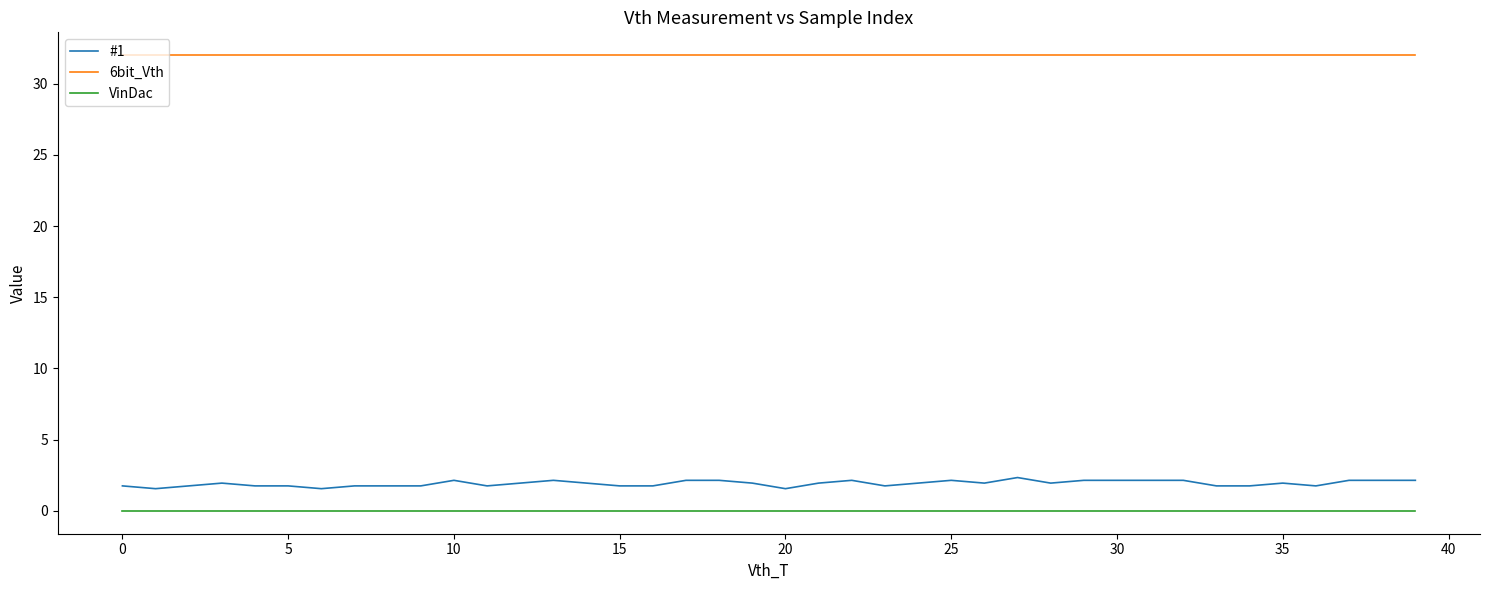

Which series has the largest total across all categories?

6bit_Vth